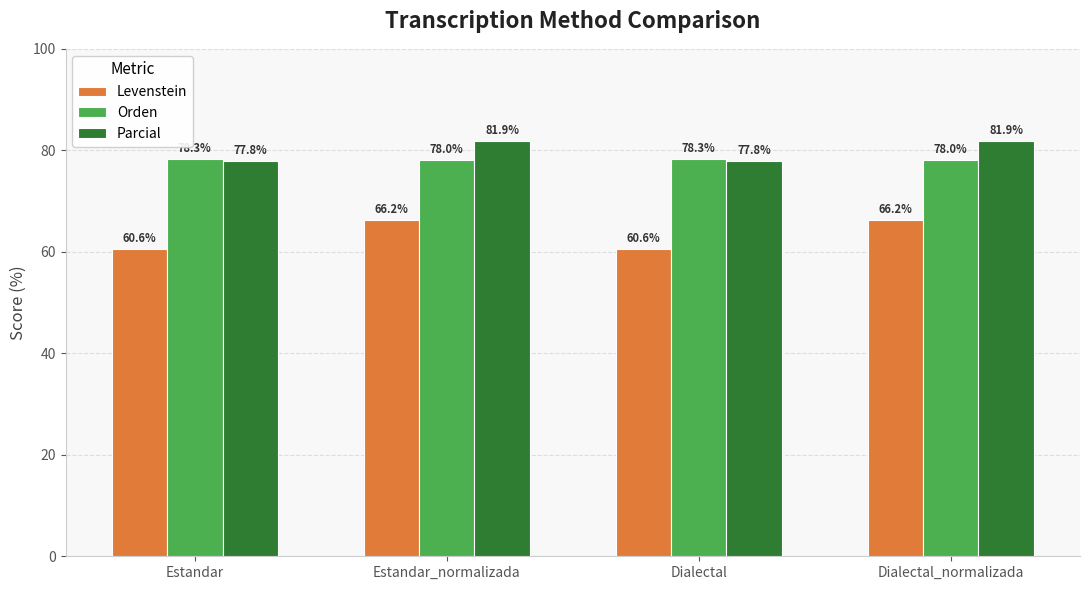

What is the average value of the Levenstein series?

63.4